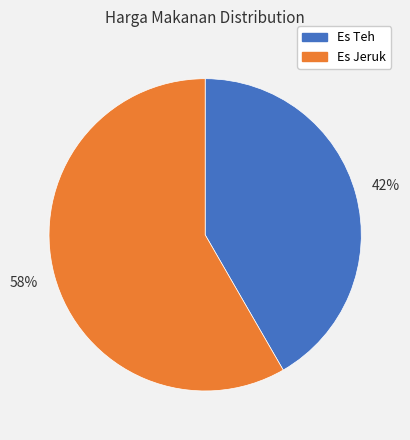

What is the largest slice in the pie chart?

Es Jeruk